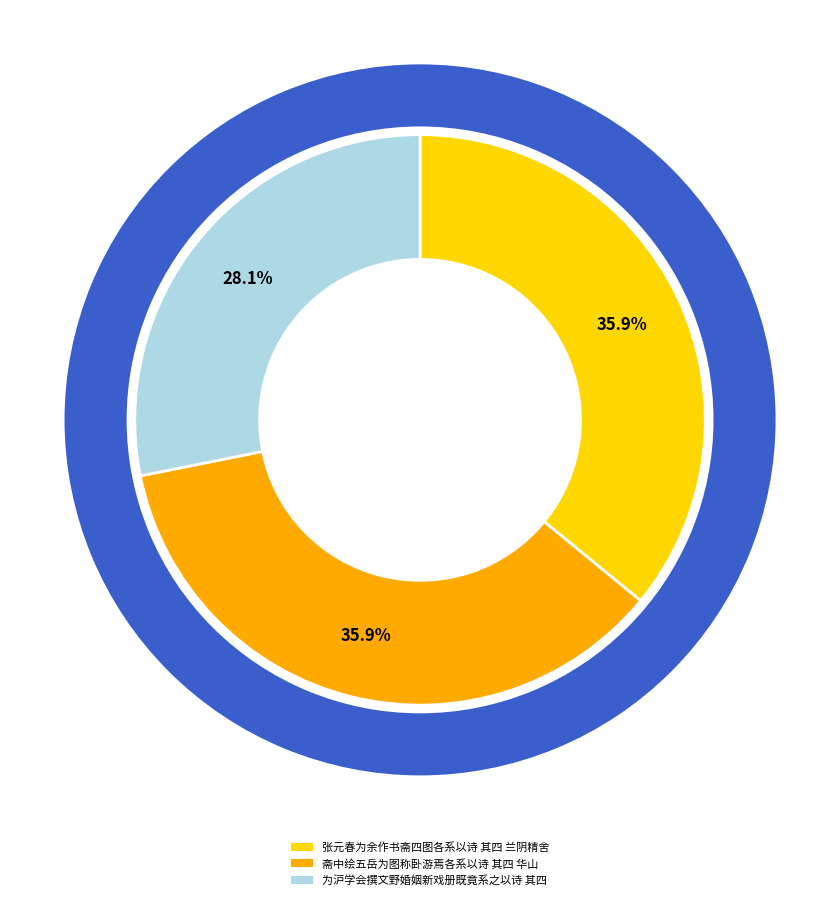

Is the sum of 斋中绘五岳为图称卧游焉各系以诗 其四 华山 and 为沪学会撰文野婚姻新戏册既竟系之以诗 其四 greater than half?

Yes